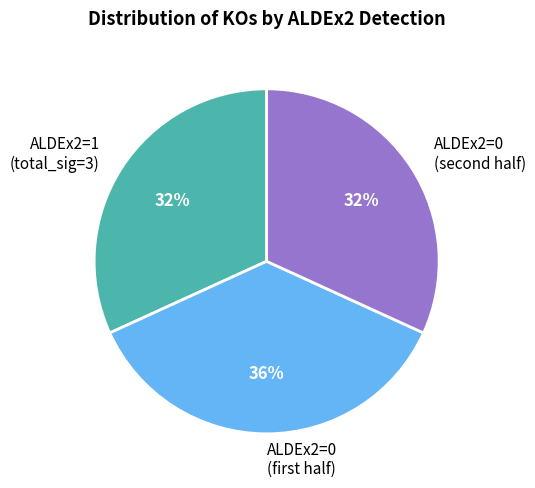

To the nearest percent, what percentage of the pie is ALDEx2=1 (total_sig=3)?

32%